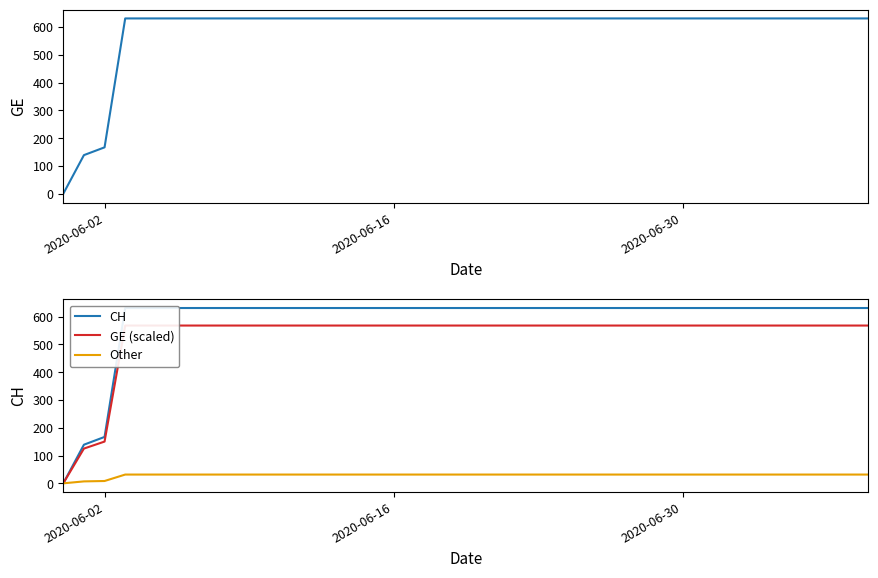

What is the value of the Other point at the 22nd from the left?

31.6